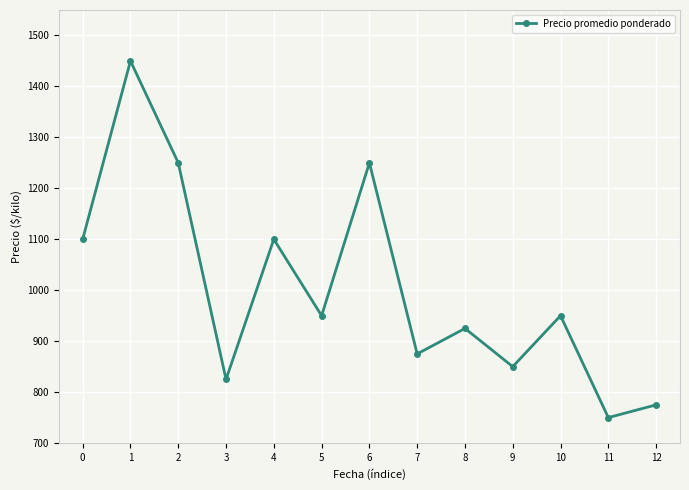

At which category does the chart reach its peak across all series?

1